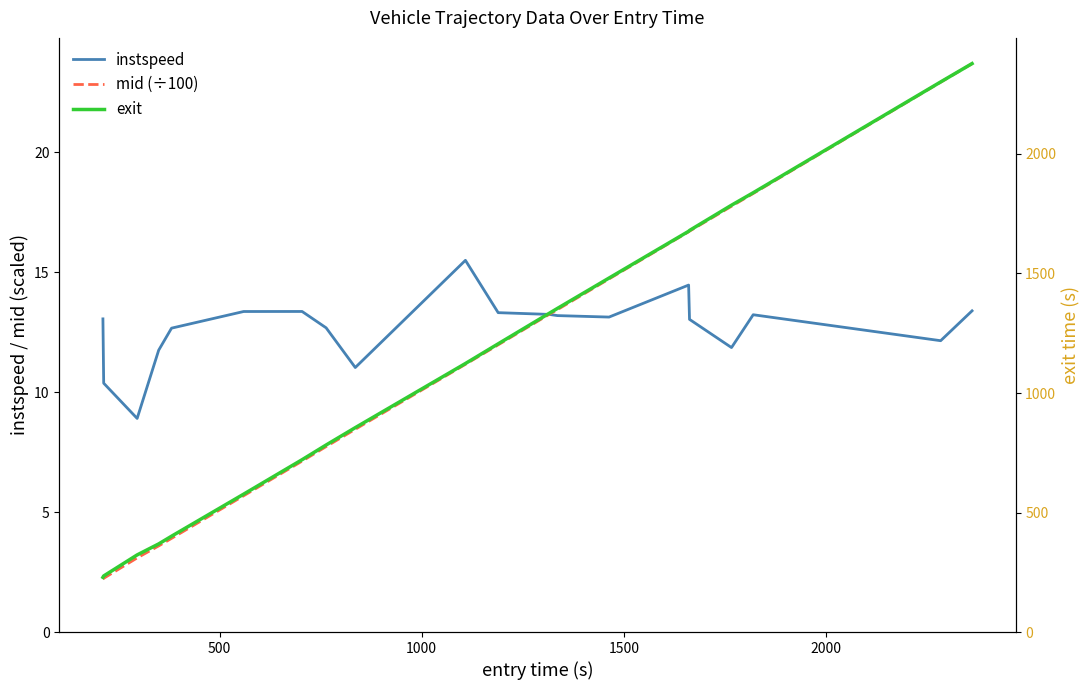

Is this an area chart (filled region under the line)?

No